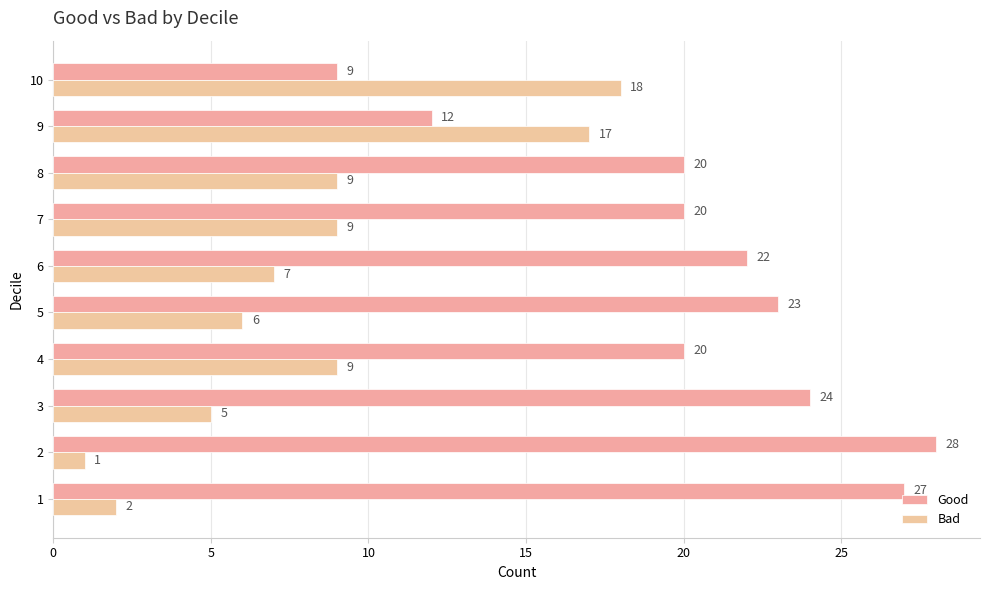

At which label does Bad reach its minimum?

2